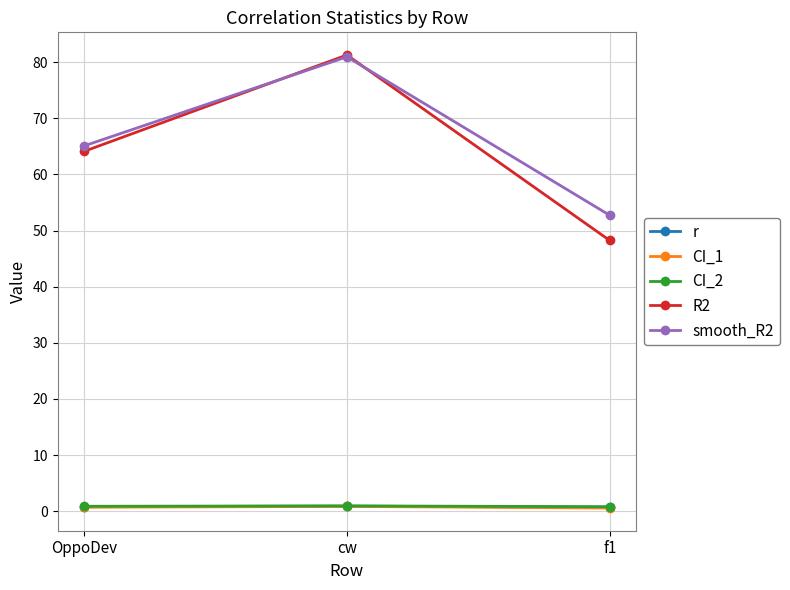

At which label is smooth_R2 closest to 66?

OppoDev